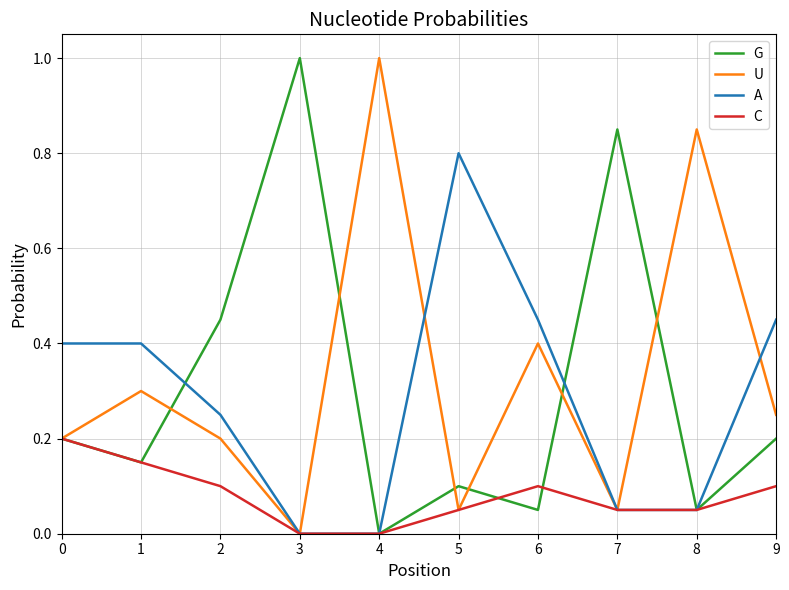

Between 0 and 2, which series saw the biggest shift?

G